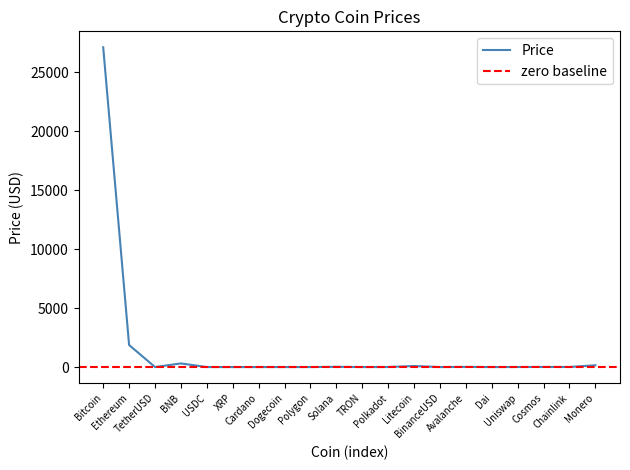

How many interior local valleys (lower than both neighbors) does the data have?

6